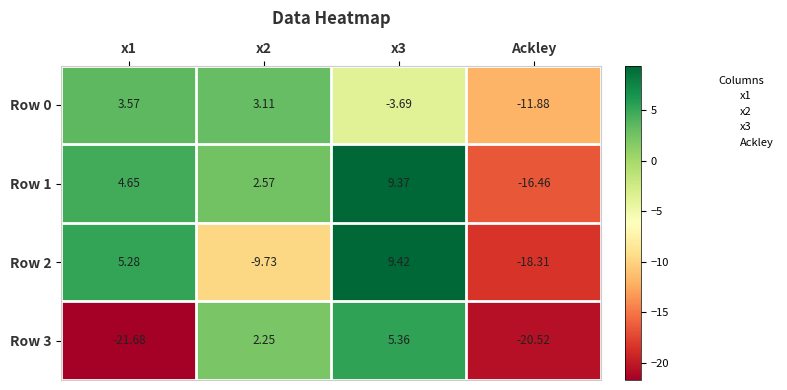

At which label does Row 0 reach its minimum?

Ackley